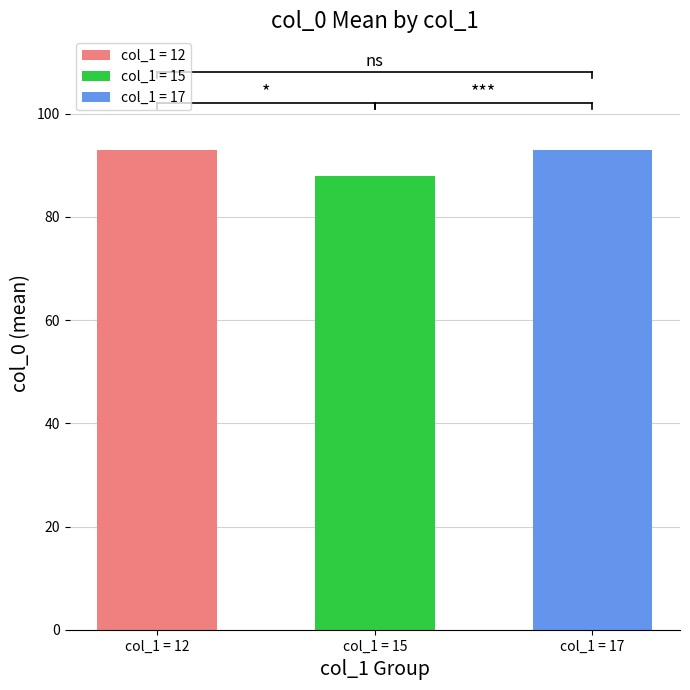

Reading left to right, transcribe all the data shown in this chart.

93	88	93